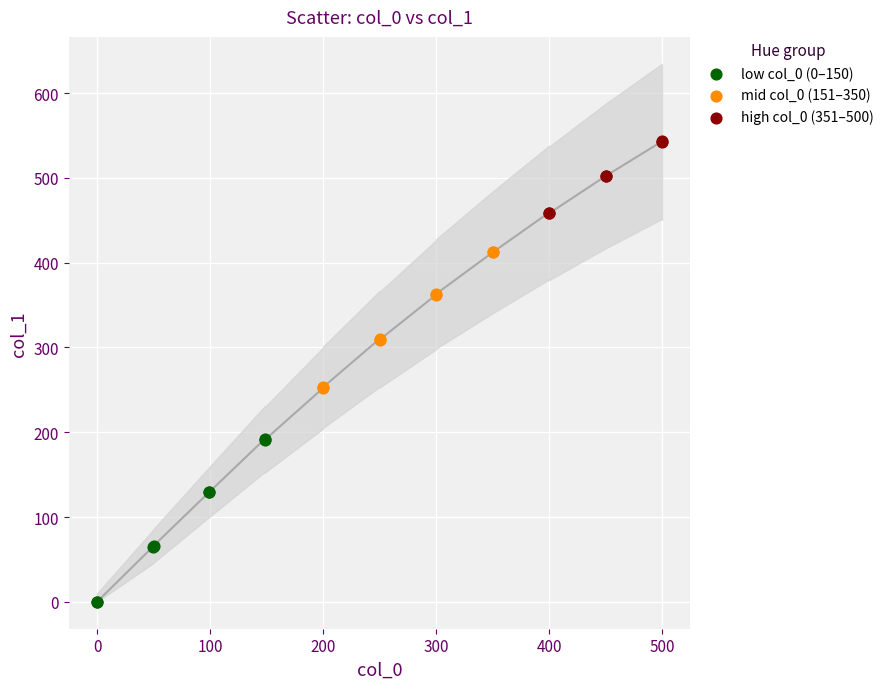

What are all the series names shown in the legend?

low col_0 (0–150), mid col_0 (151–350), high col_0 (351–500)